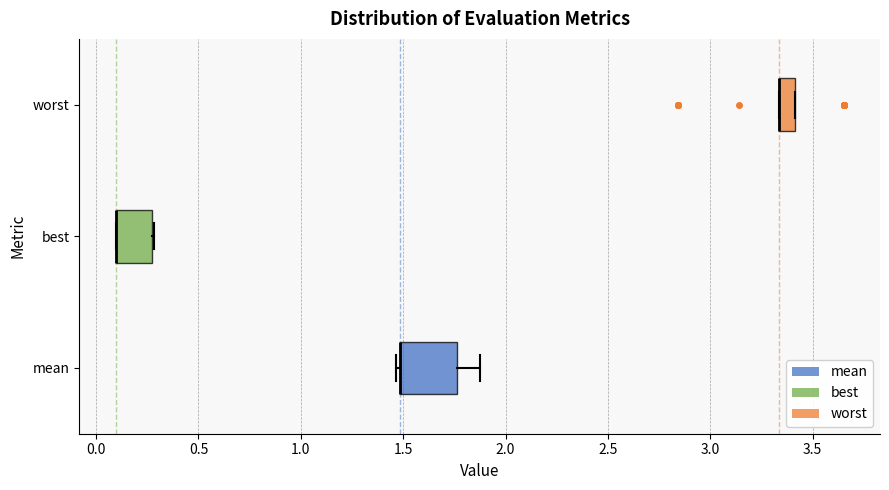

Reading bottom to top, read every box against the x-axis: the position of its median line, the range the box covers, and the ends of its whiskers. The values are not printed on the chart, so give them approximately, as read against the axis.

mean: median 1.50 (drawn on the box's left edge), box 1.50 to 1.75, whiskers 1.45 to 1.85
best: median 0.10 (drawn on the box's left edge), box 0.10 to 0.25, whiskers 0.10 to 0.30
worst: median 3.35 (drawn on the box's left edge), box 3.35 to 3.40, whiskers 3.35 to 3.40